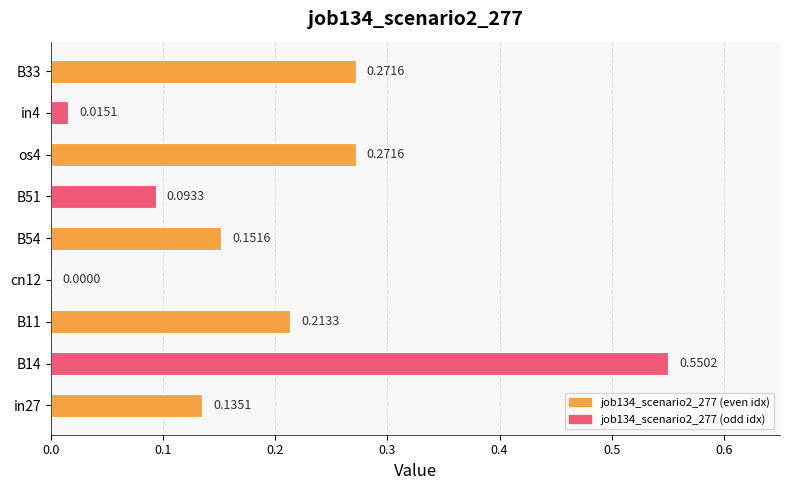

Which has a higher value, in27 or in4?

in27